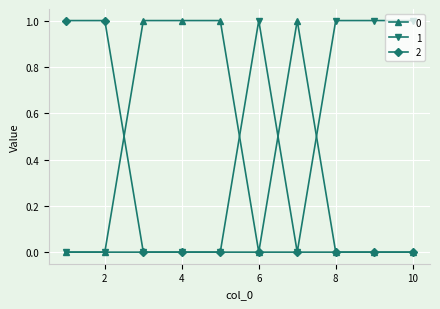

How many categories are shown in the chart?

10